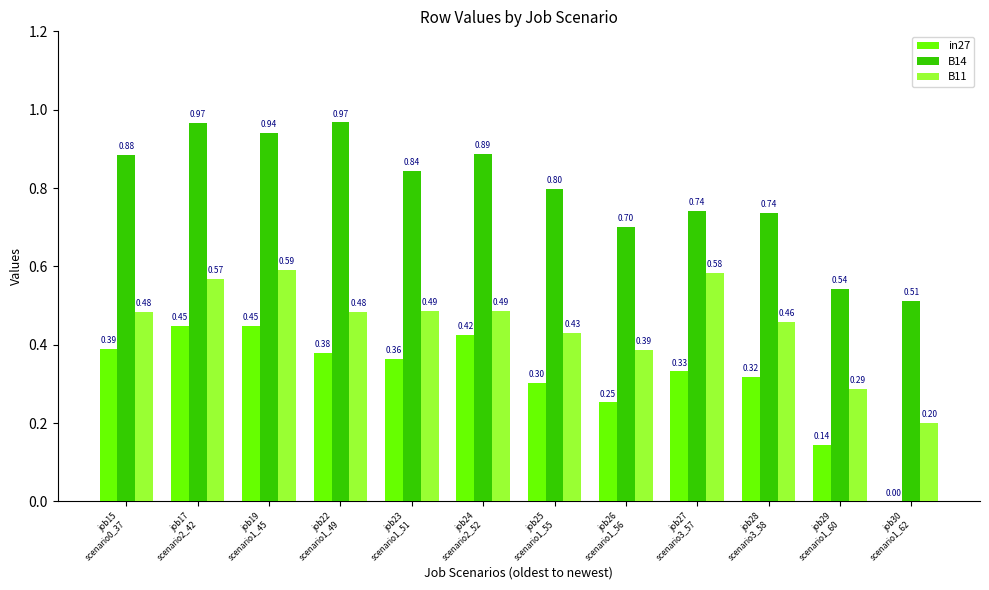

What are all the series names shown in the legend?

in27, B14, B11